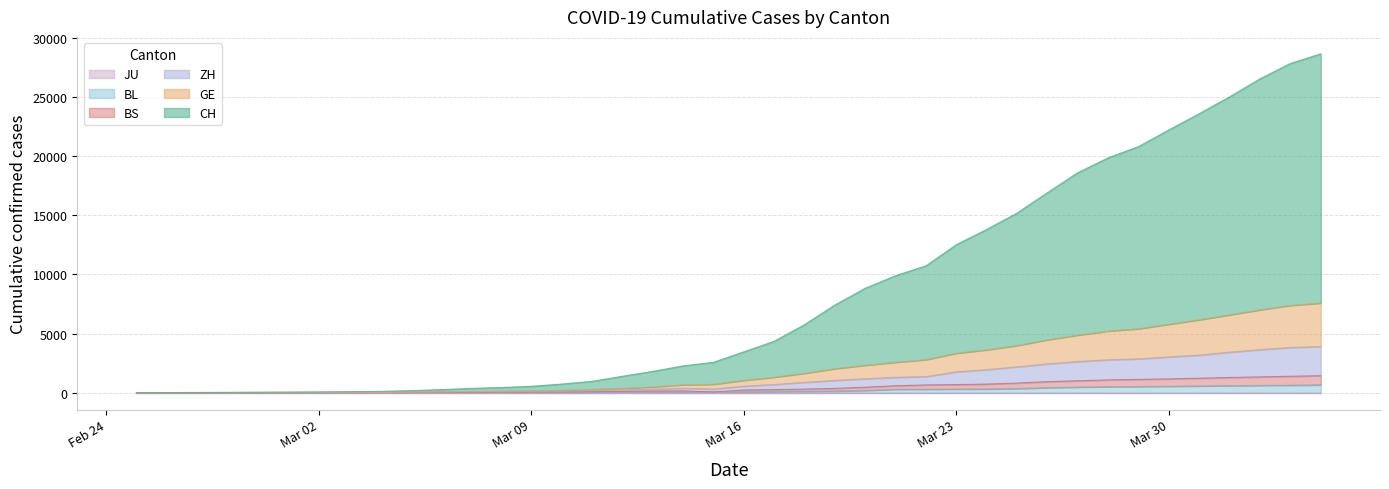

True or false: CH has a value of 1383 at 2020-03-12.

True